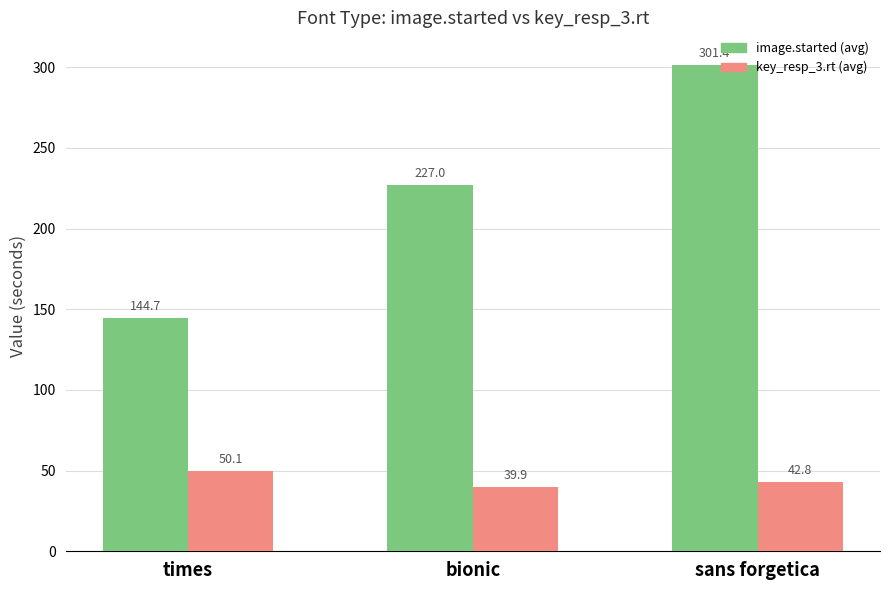

Does the chart contain any negative values?

No